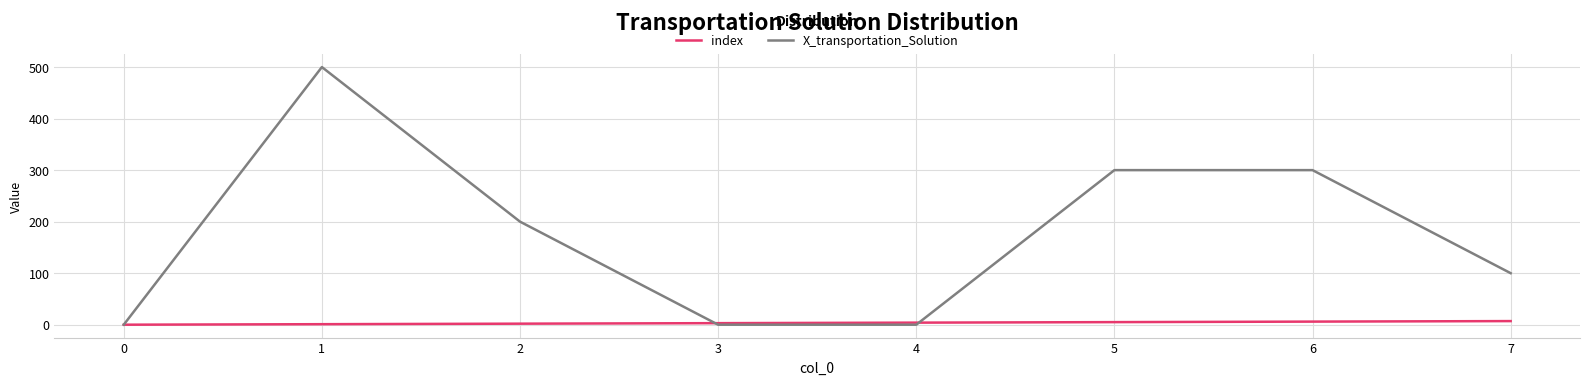

Is the value of index at 7 greater than the value of X_transportation_Solution at 5?

No